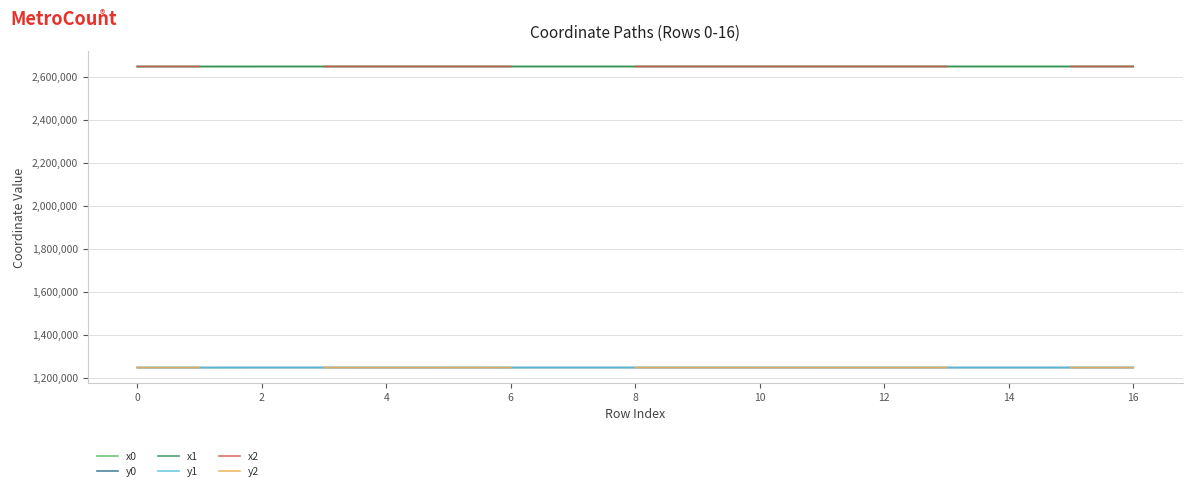

True or false: y1 has more than 1 points higher than both neighbors.

True